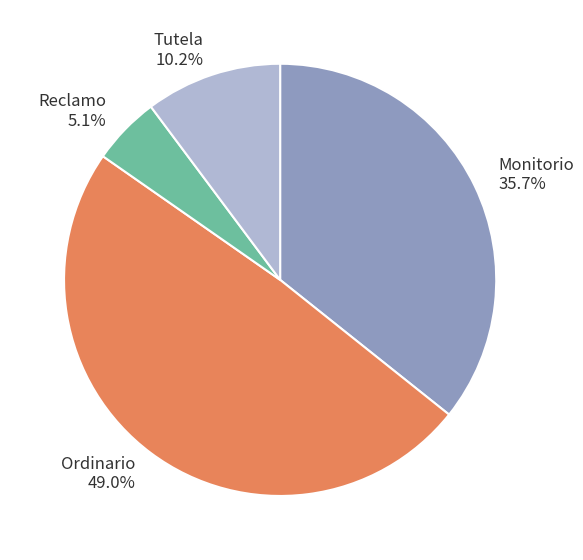

To the nearest percent, what portion does Monitorio represent?

36%